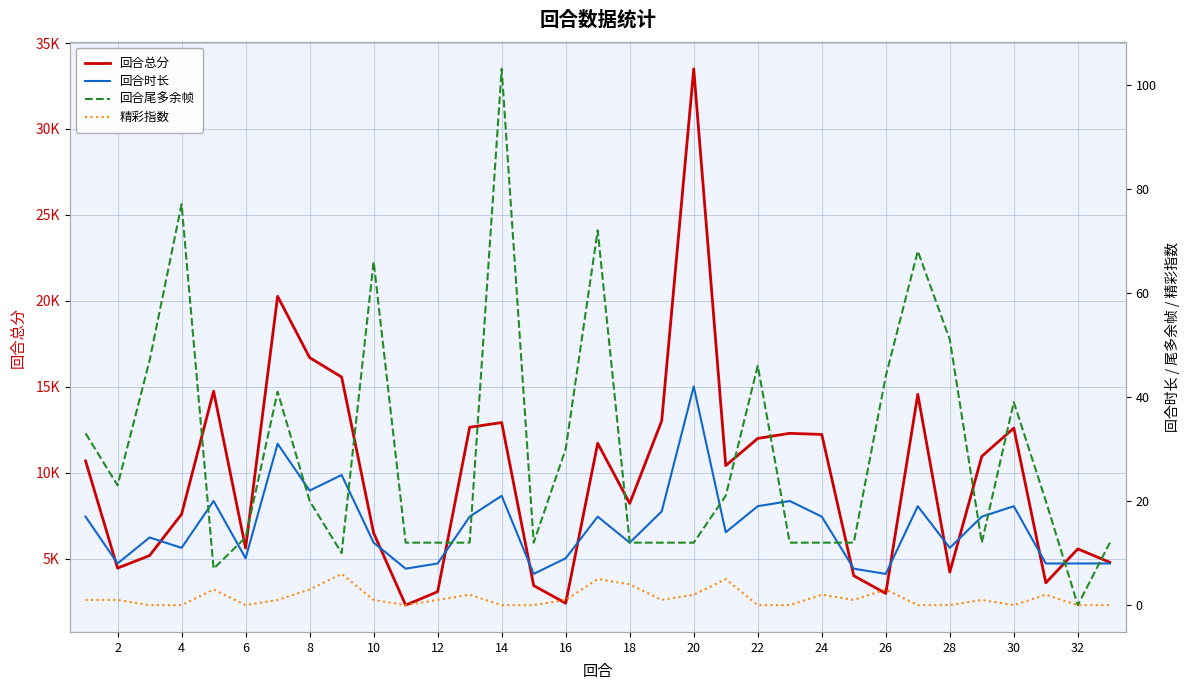

Is the value of 精彩指数 at 21 greater than the value of 回合时长 at 8?

No